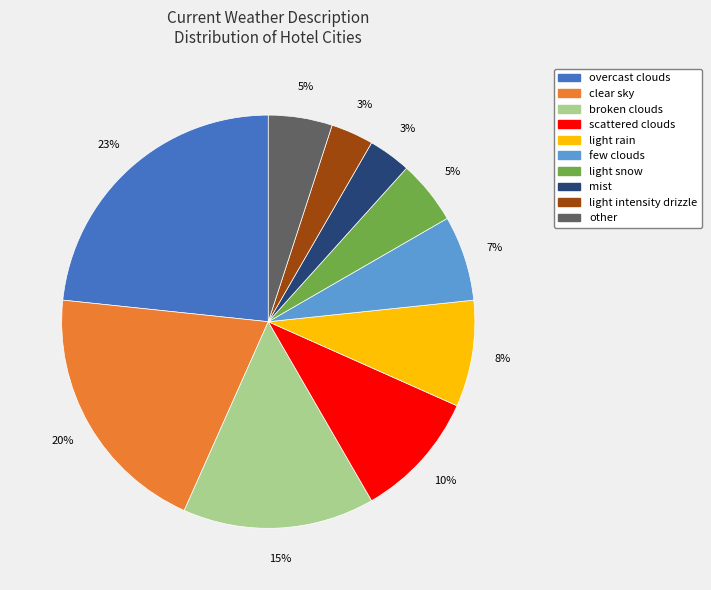

Does clear sky account for over 50% of the chart?

No